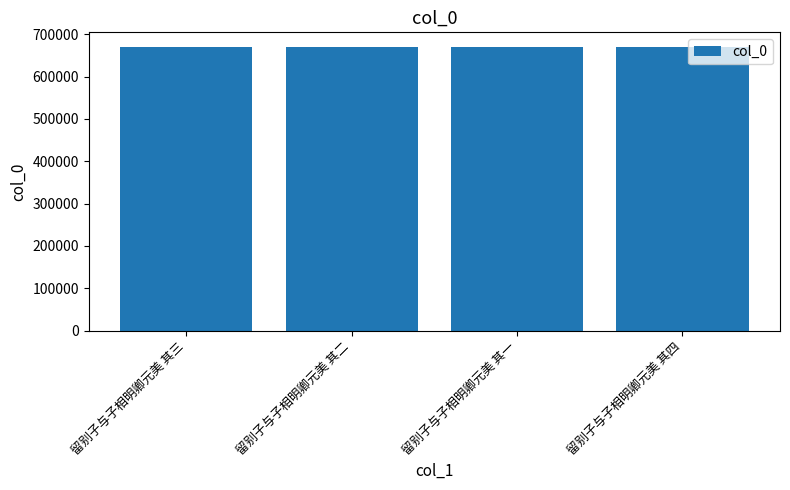

How many values are below 670801?

2